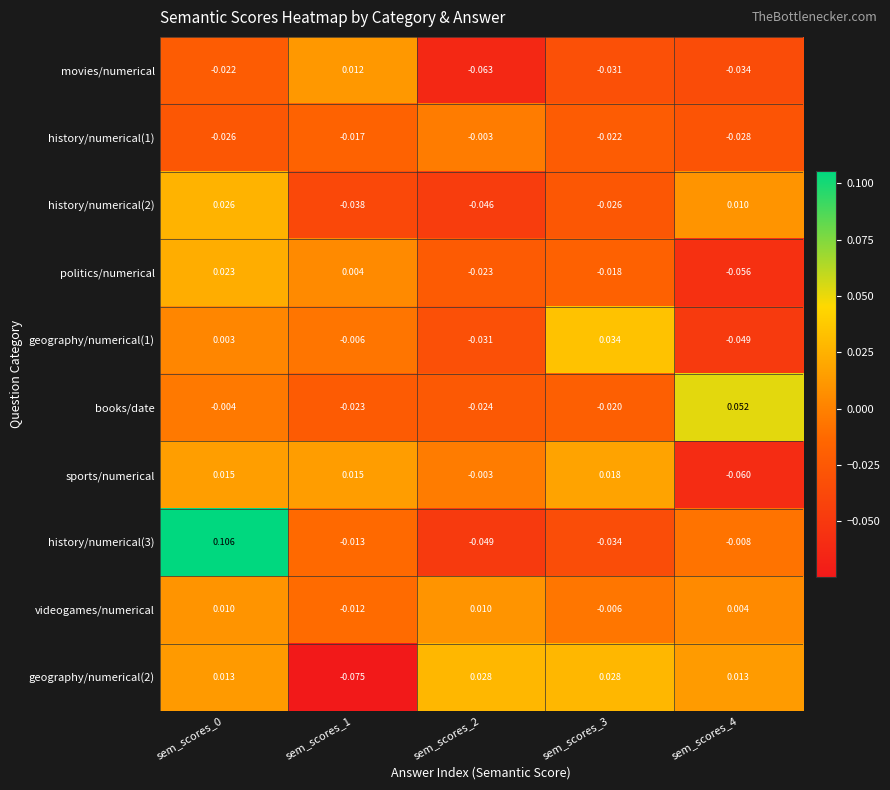

How many distinct data groups are displayed?

10